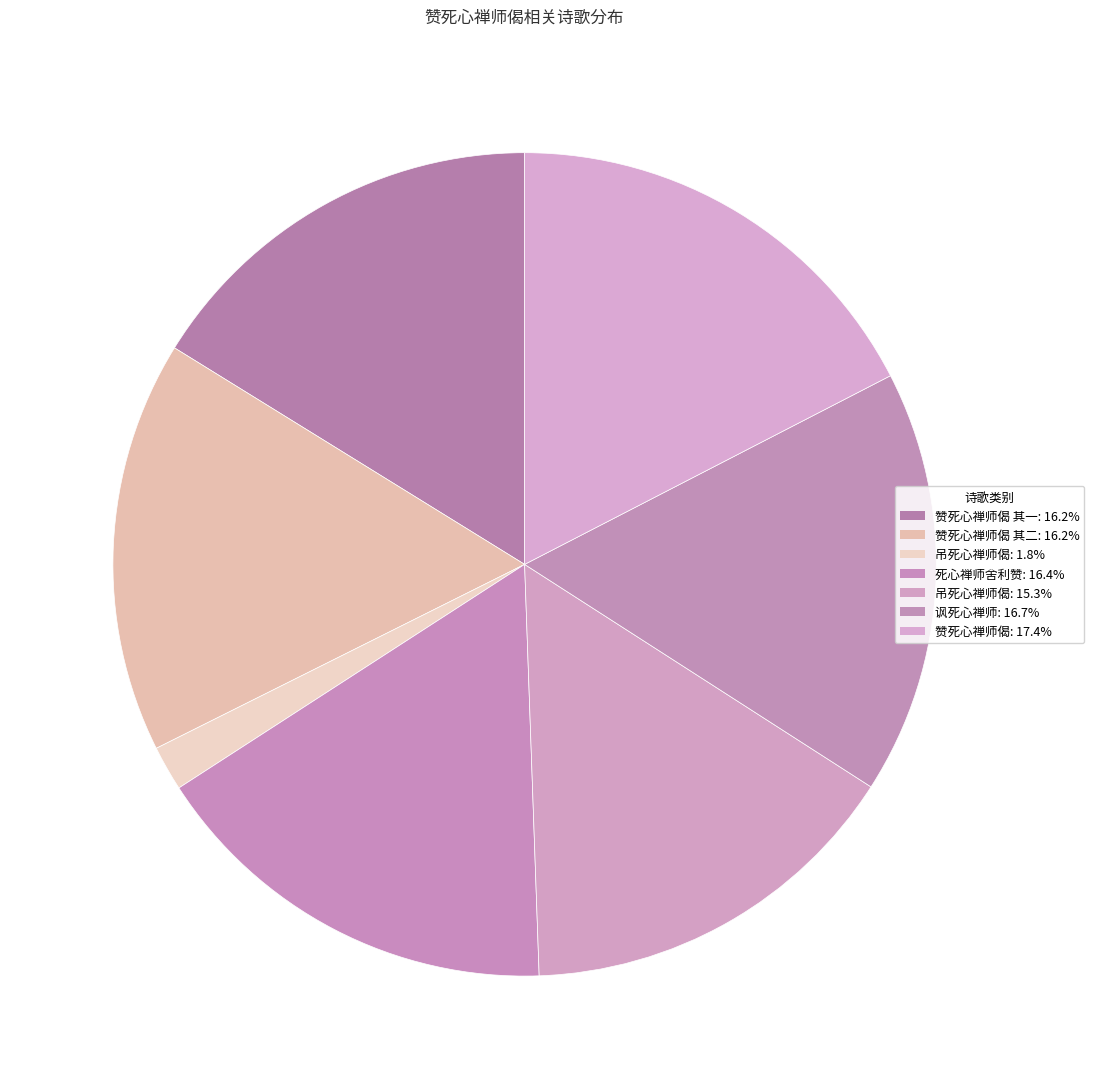

Count the number of slices in the pie.

7